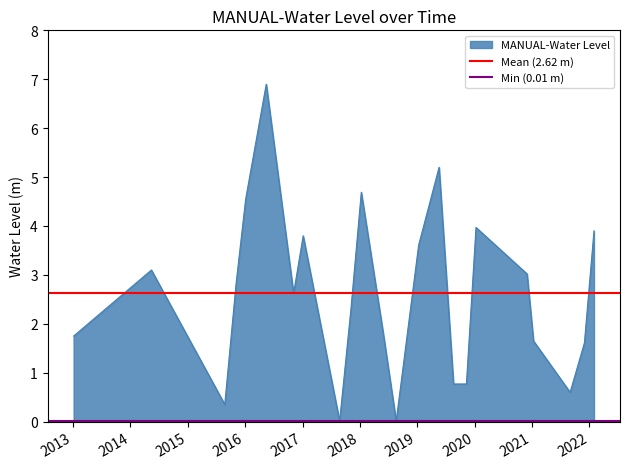

What is the value of the Mean (2.62 m) point at the 1st from the left?

2.6